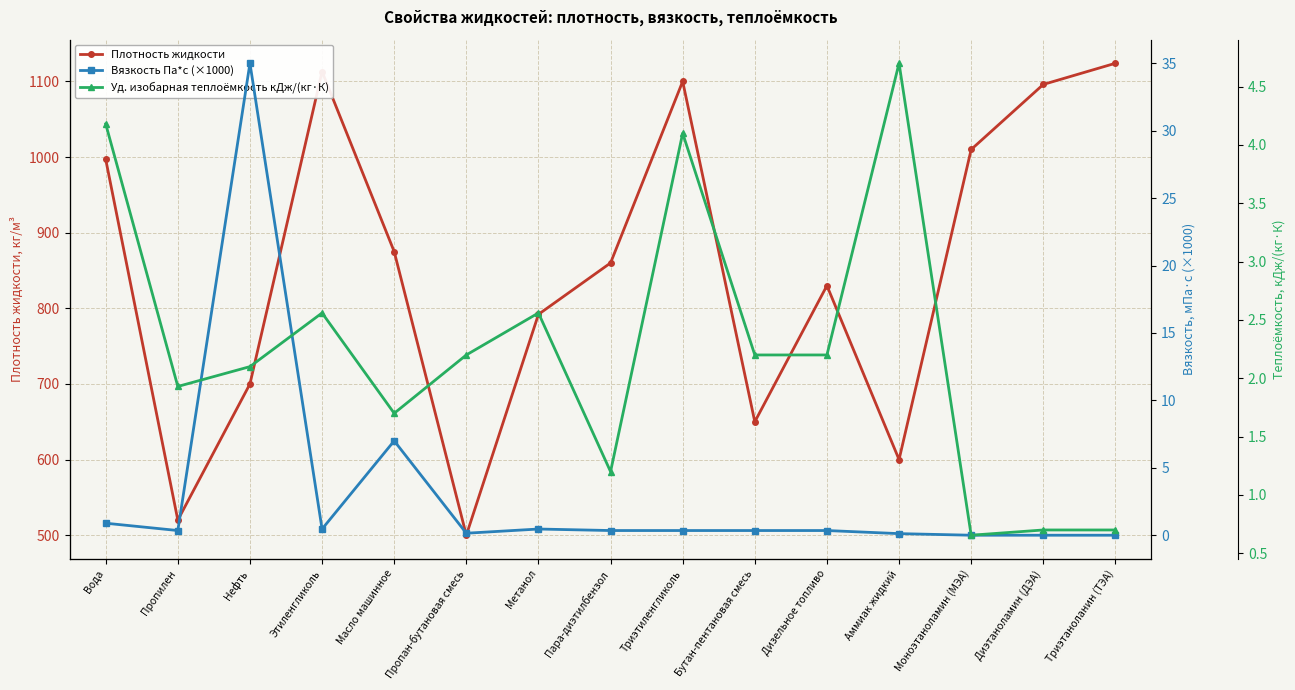

True or false: Плотность жидкости has more than 1 interior local peaks.

True